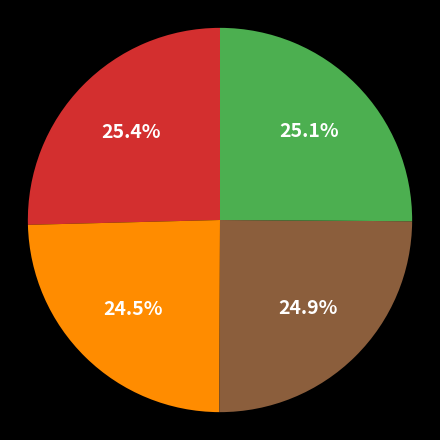

How many slices are in this pie chart?

4